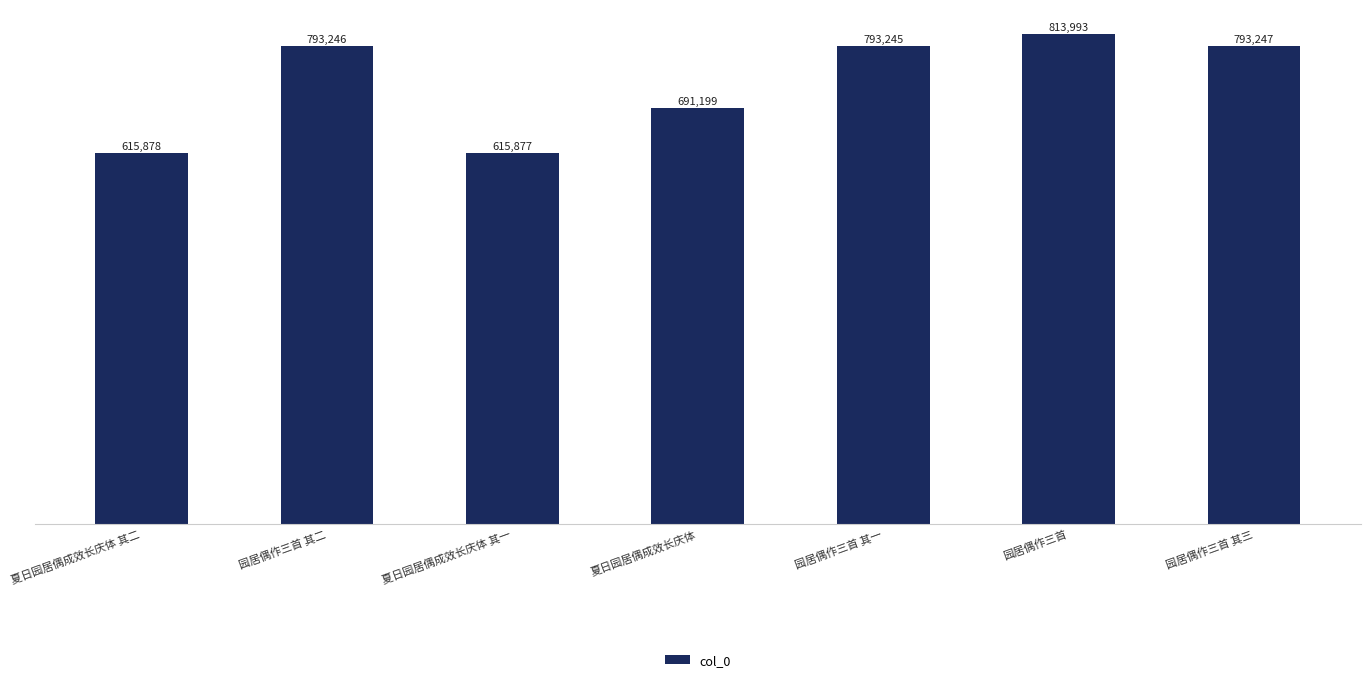

Approximately how many times larger is the value at 园居偶作三首 compared to 夏日园居偶成效长庆体 其二?

1.3